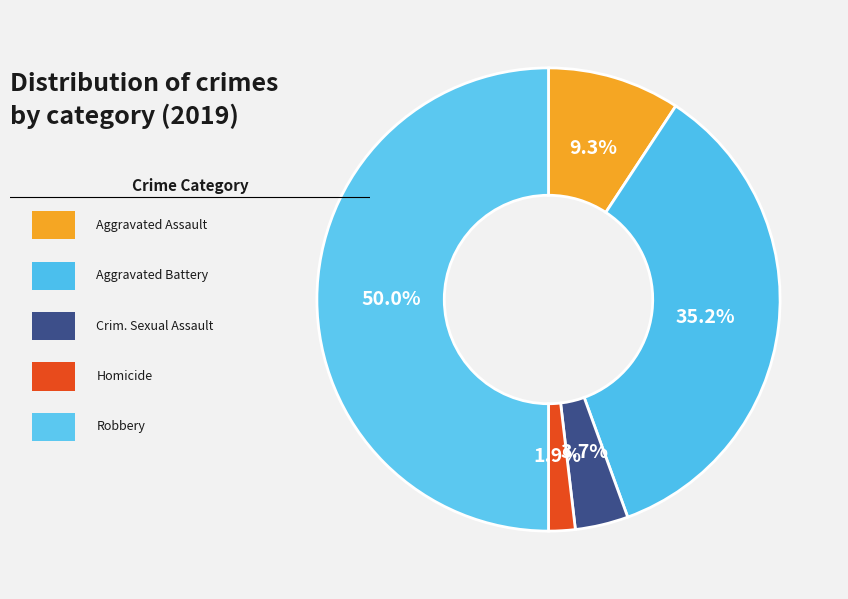

How many segments does this pie chart have?

5